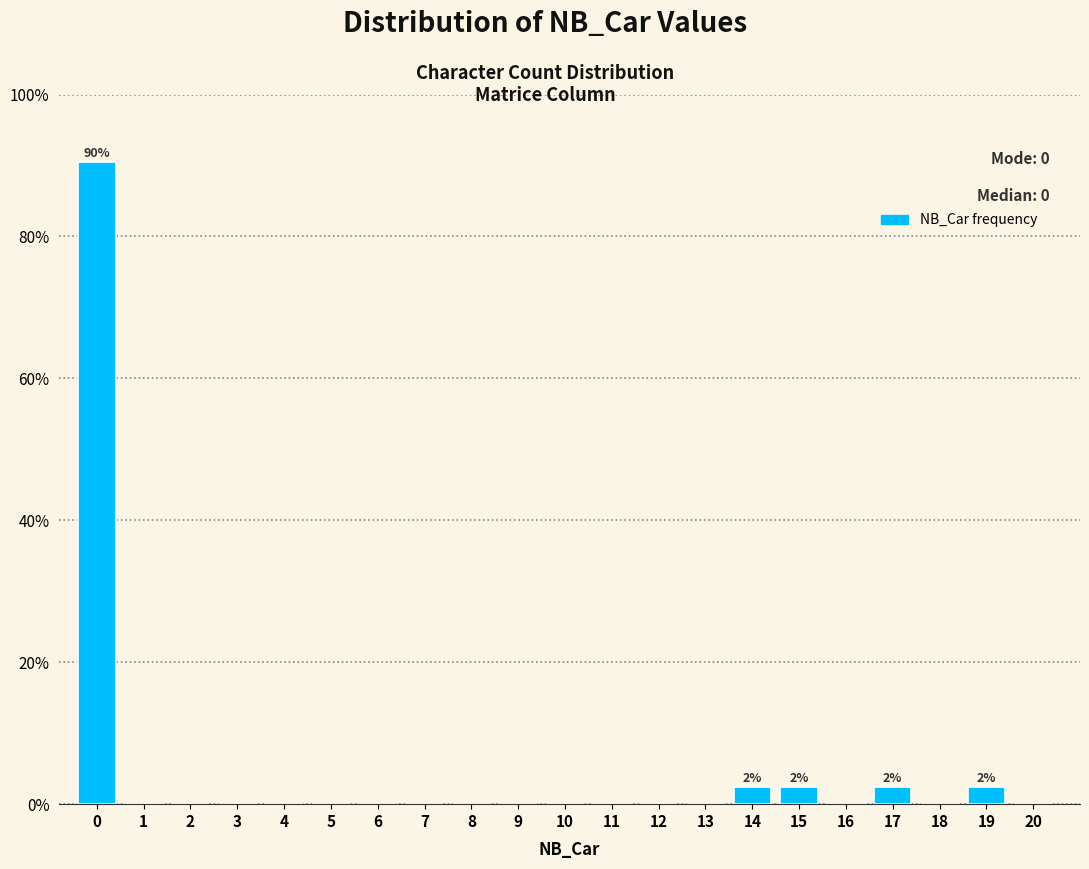

Reading right to left, transcribe all the data shown in this chart.

20=0.0	19=2.4	18=0.0	17=2.4	16=0.0	15=2.4	14=2.4	13=0.0	12=0.0	11=0.0	10=0.0	9=0.0	8=0.0	7=0.0	6=0.0	5=0.0	4=0.0	3=0.0	2=0.0	1=0.0	0=90.5